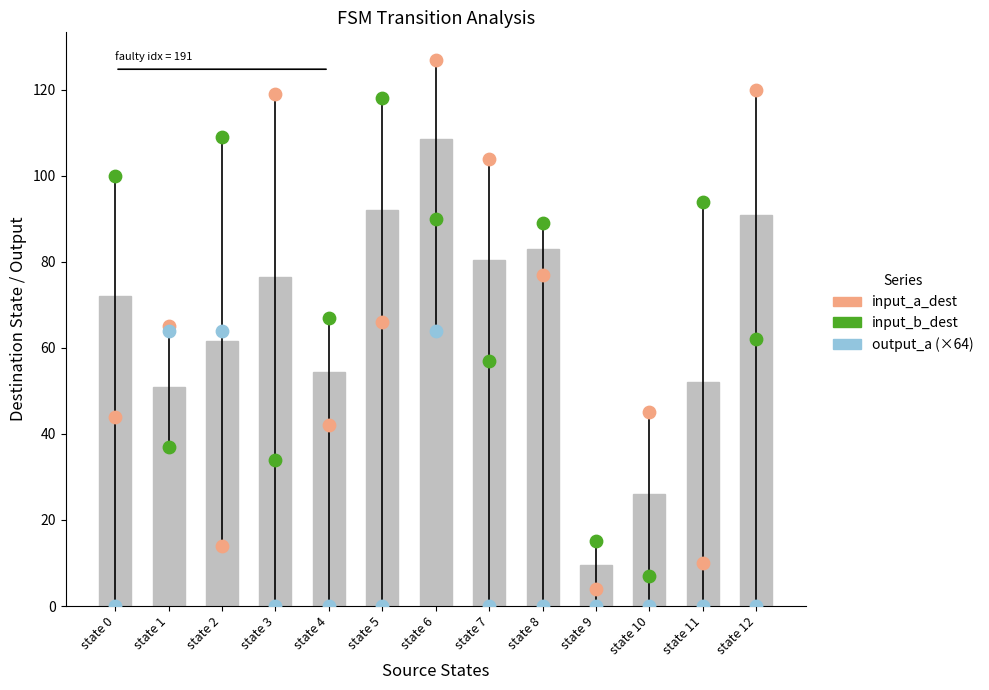

Is the value of input_b_dest at state 5 greater than the value of output_a (×64) at state 11?

Yes